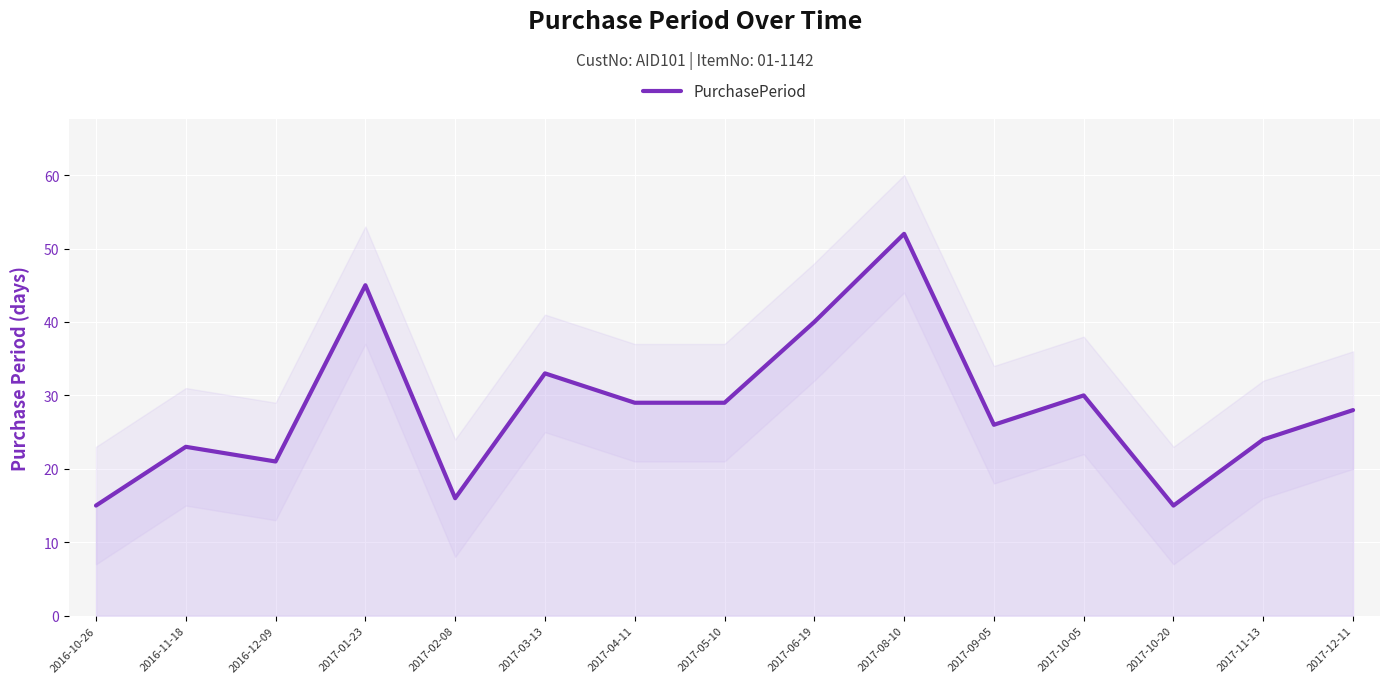

What is the minimum value shown in the chart?

15